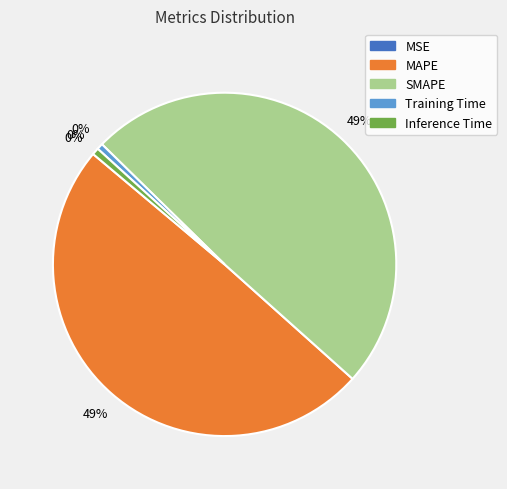

How many segments does this pie chart have?

5